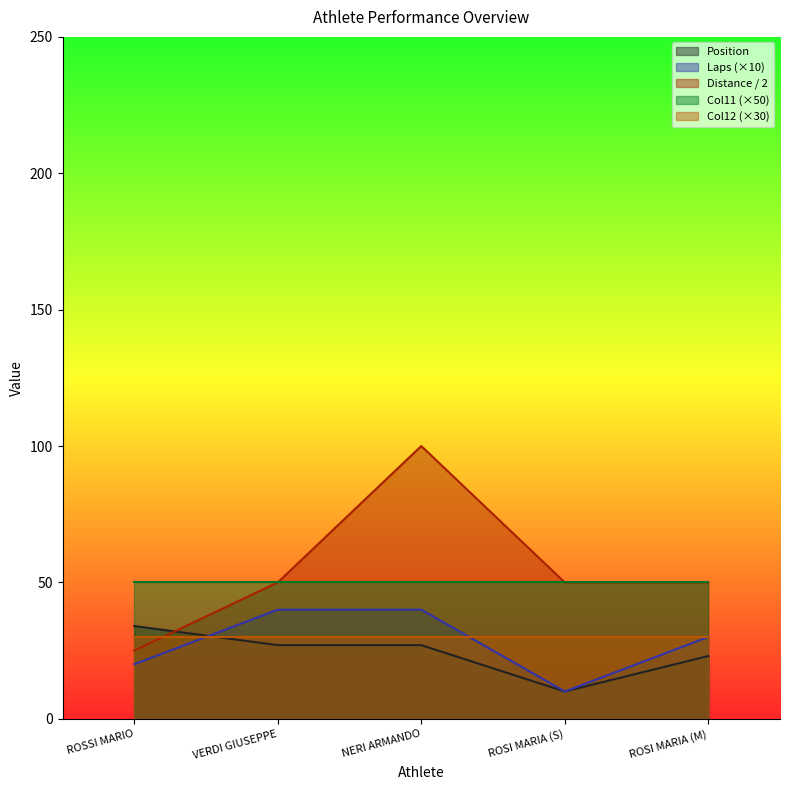

How many interior local valleys does the Laps series have?

1